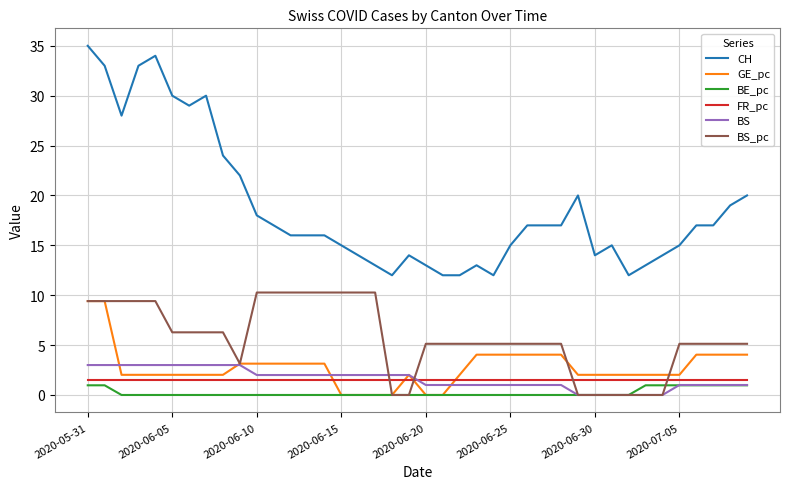

Which series has the largest range (max minus min)?

CH